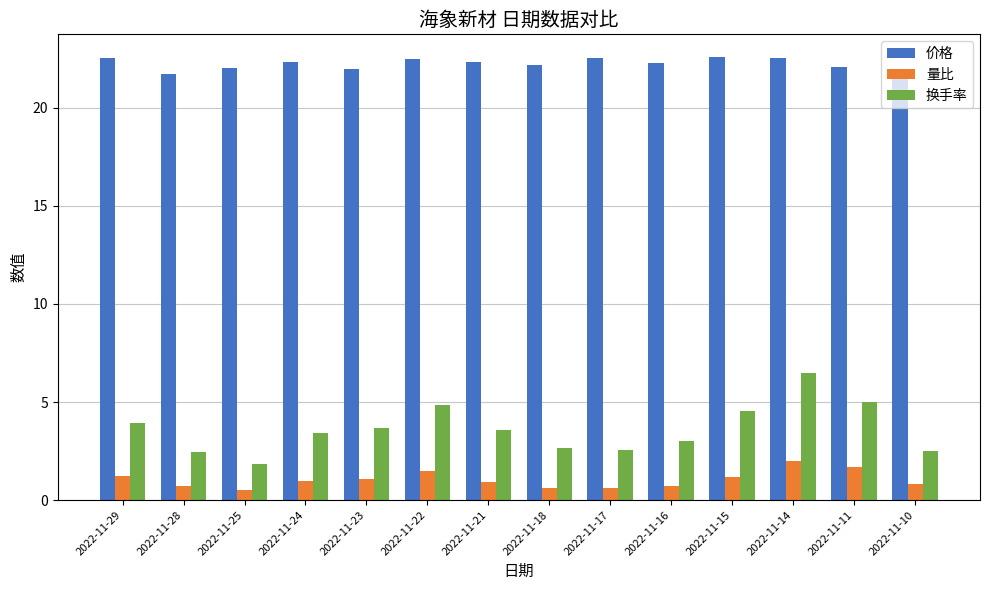

True or false: 量比 has a value of 2.2 at 2022-11-29.

False